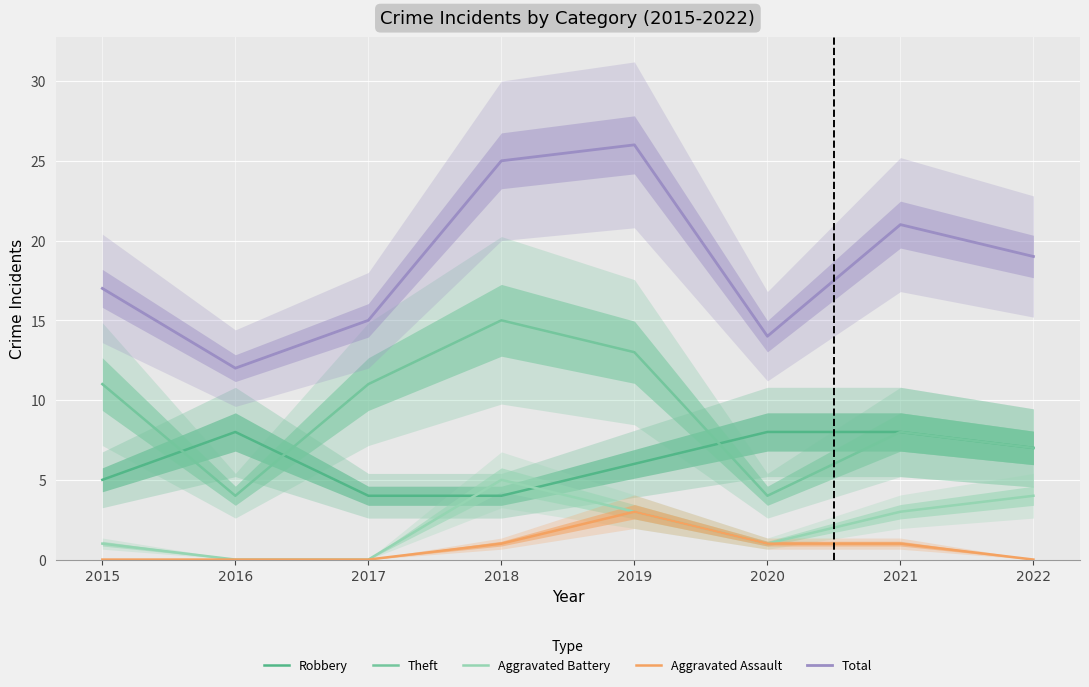

Reading left to right, list all the values displayed in this chart.

Robbery: 2015=5	2016=8	2017=4	2018=4	2019=6	2020=8	2021=8	2022=7
Theft: 2015=11	2016=4	2017=11	2018=15	2019=13	2020=4	2021=8	2022=7
Aggravated Battery: 2015=1	2016=0	2017=0	2018=5	2019=3	2020=1	2021=3	2022=4
Aggravated Assault: 2015=0	2016=0	2017=0	2018=1	2019=3	2020=1	2021=1	2022=0
Total: 2015=17	2016=12	2017=15	2018=25	2019=26	2020=14	2021=21	2022=19